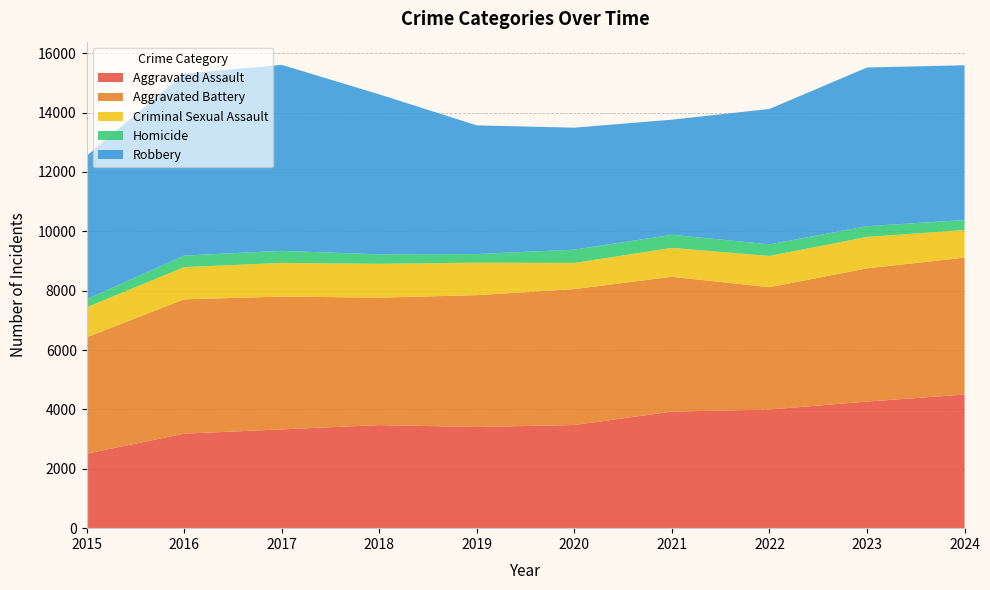

Reading right to left, list all the values displayed in this chart.

Aggravated Assault: 2024=4501	2023=4264	2022=3995	2021=3926	2020=3475	2019=3406	2018=3473	2017=3327	2016=3183	2015=2509
Aggravated Battery: 2024=4611	2023=4488	2022=4122	2021=4541	2020=4578	2019=4442	2018=4292	2017=4473	2016=4525	2015=3921
Criminal Sexual Assault: 2024=932	2023=1058	2022=1051	2021=974	2020=881	2019=1095	2018=1139	2017=1135	2016=1085	2015=1008
Homicide: 2024=335	2023=362	2022=392	2021=441	2020=447	2019=289	2018=319	2017=405	2016=389	2015=270
Robbery: 2024=5213	2023=5344	2022=4560	2021=3877	2020=4109	2019=4335	2018=5389	2017=6266	2016=6129	2015=4833